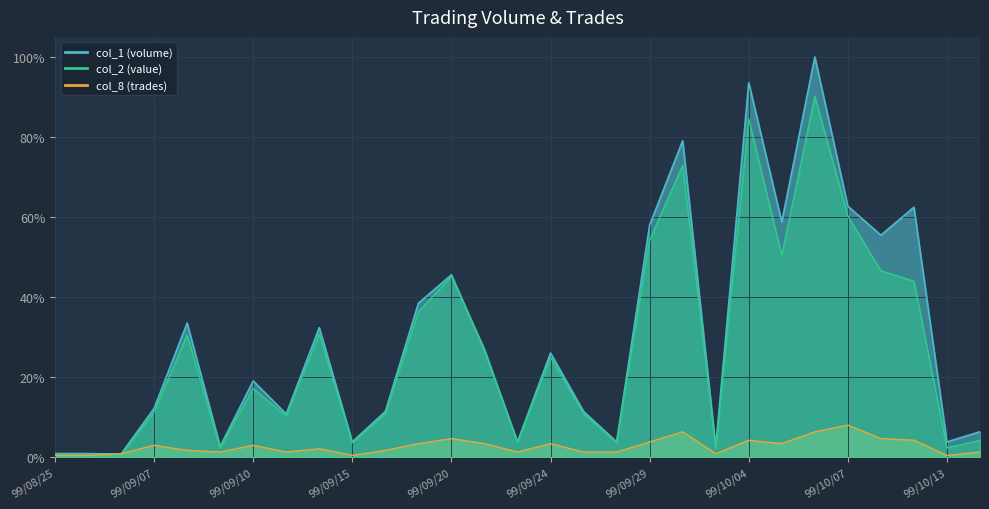

What is the difference between the maximum and minimum values in the col_2 series?

0.9